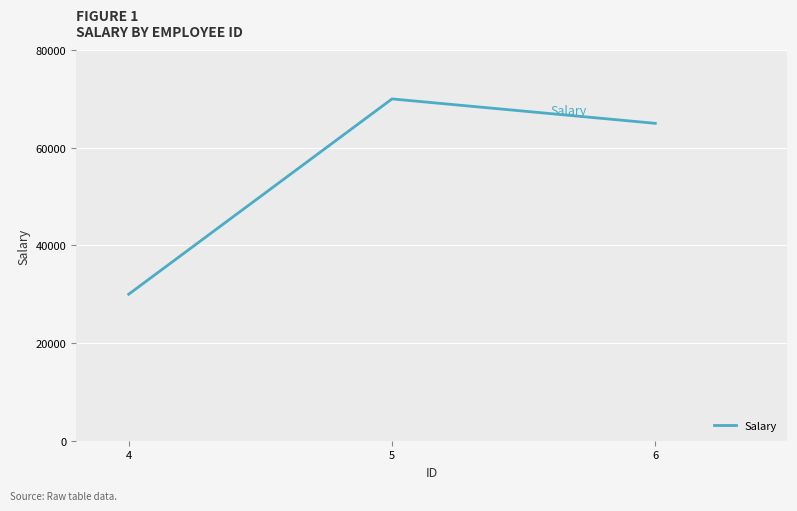

What is the average value?

55000